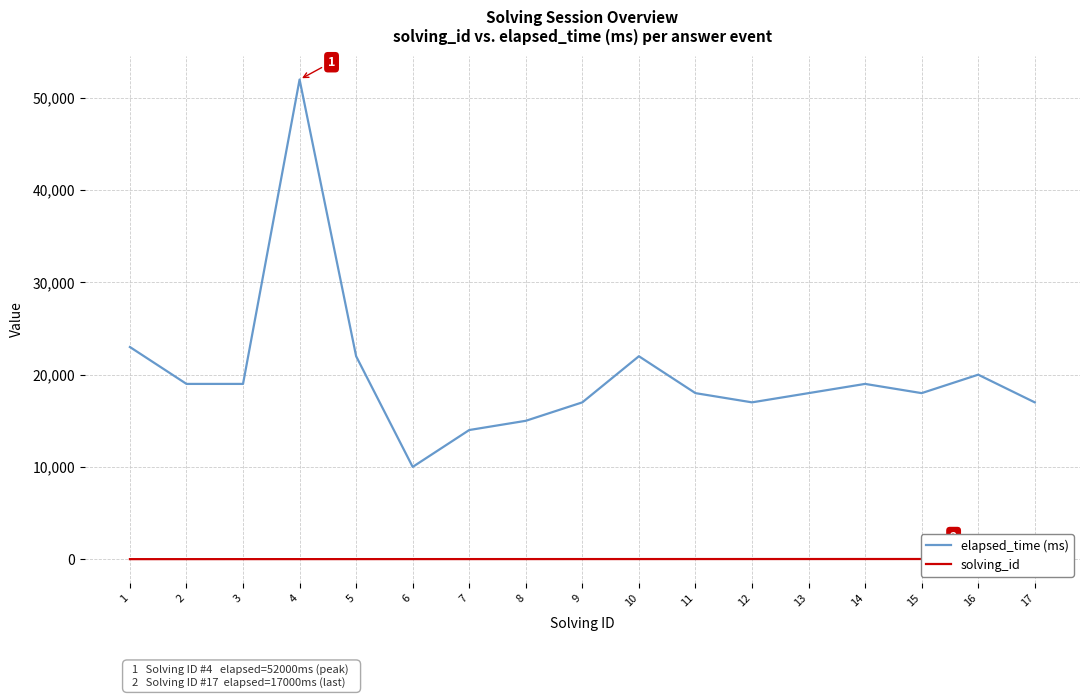

True or false: solving_id and elapsed_time (ms) intersect in this chart.

False